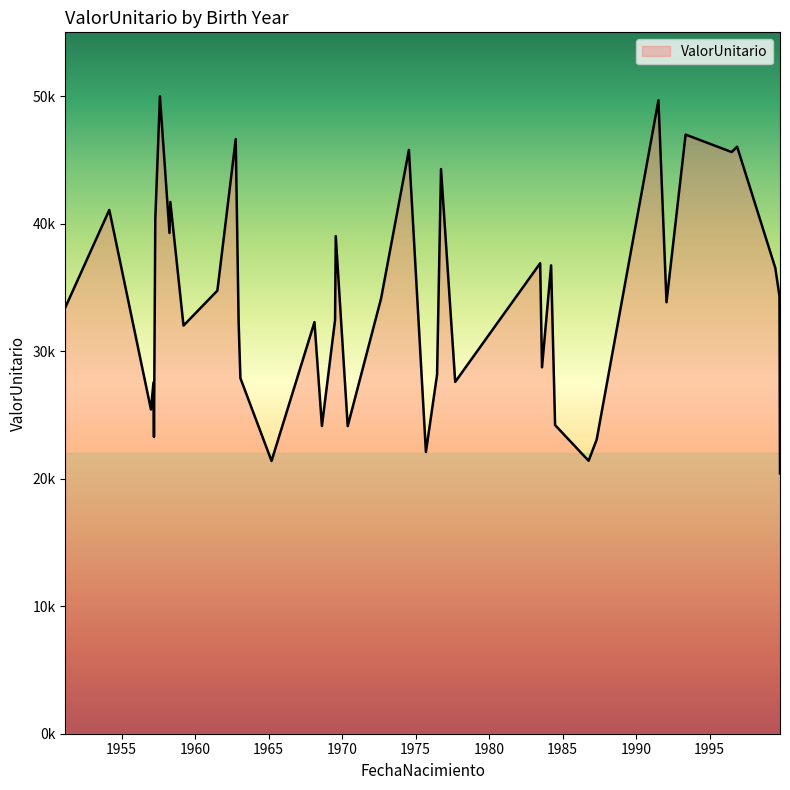

Which category has the highest value across all series?

1957-08-07